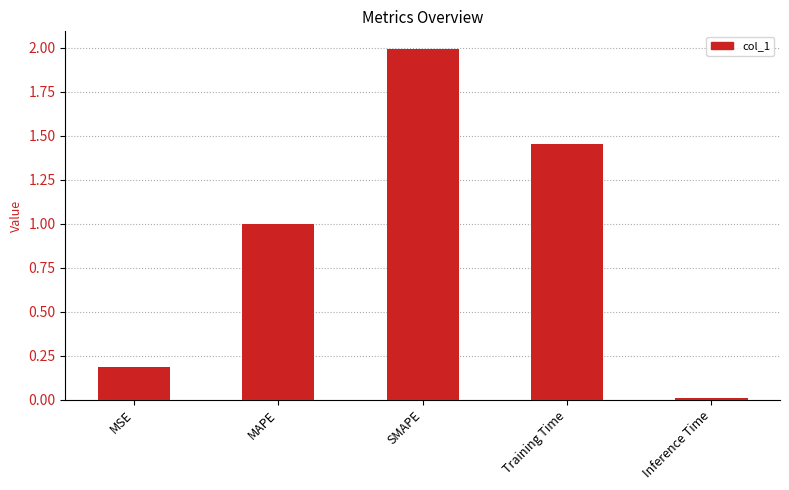

How many distinct data groups are displayed?

1